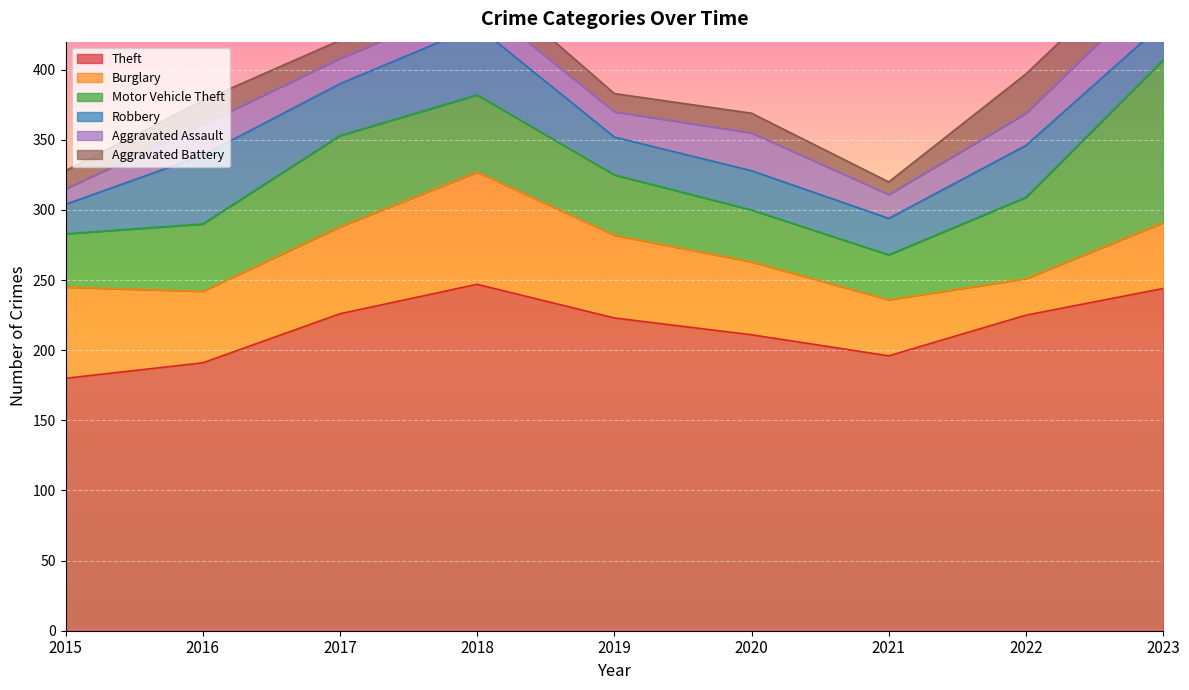

How many interior local peaks does the Aggravated Assault series have?

2